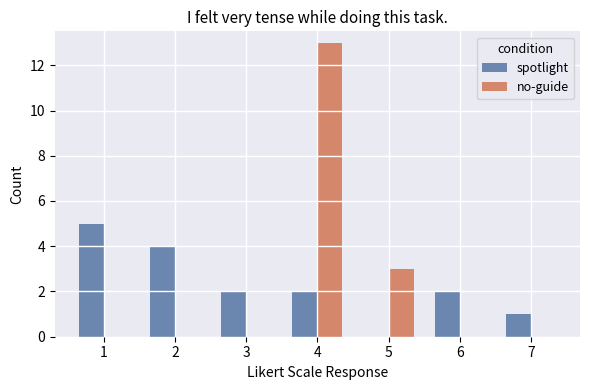

What is the maximum value shown in the chart?

13